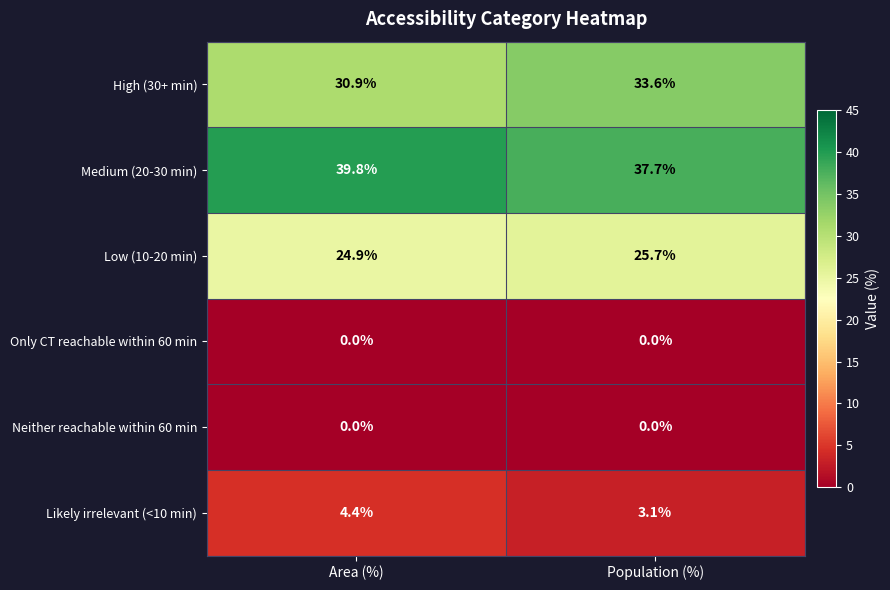

Where is High (30+ min) nearest to the value 32?

Area (%)